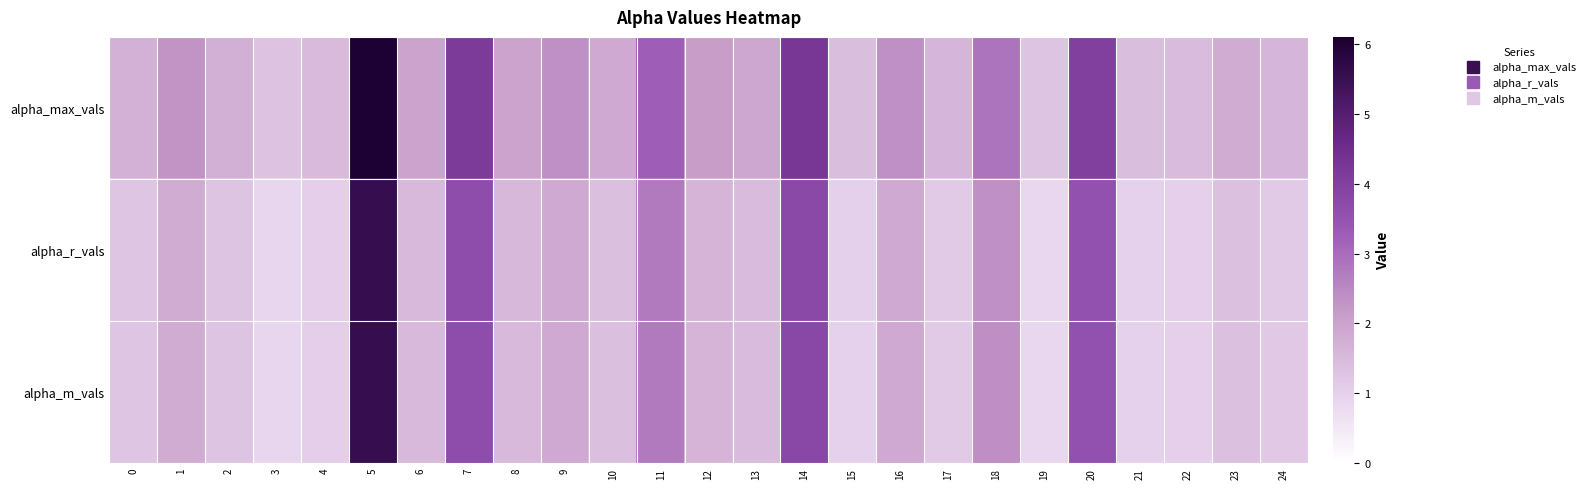

Which series has the largest total across all categories?

alpha_max_vals